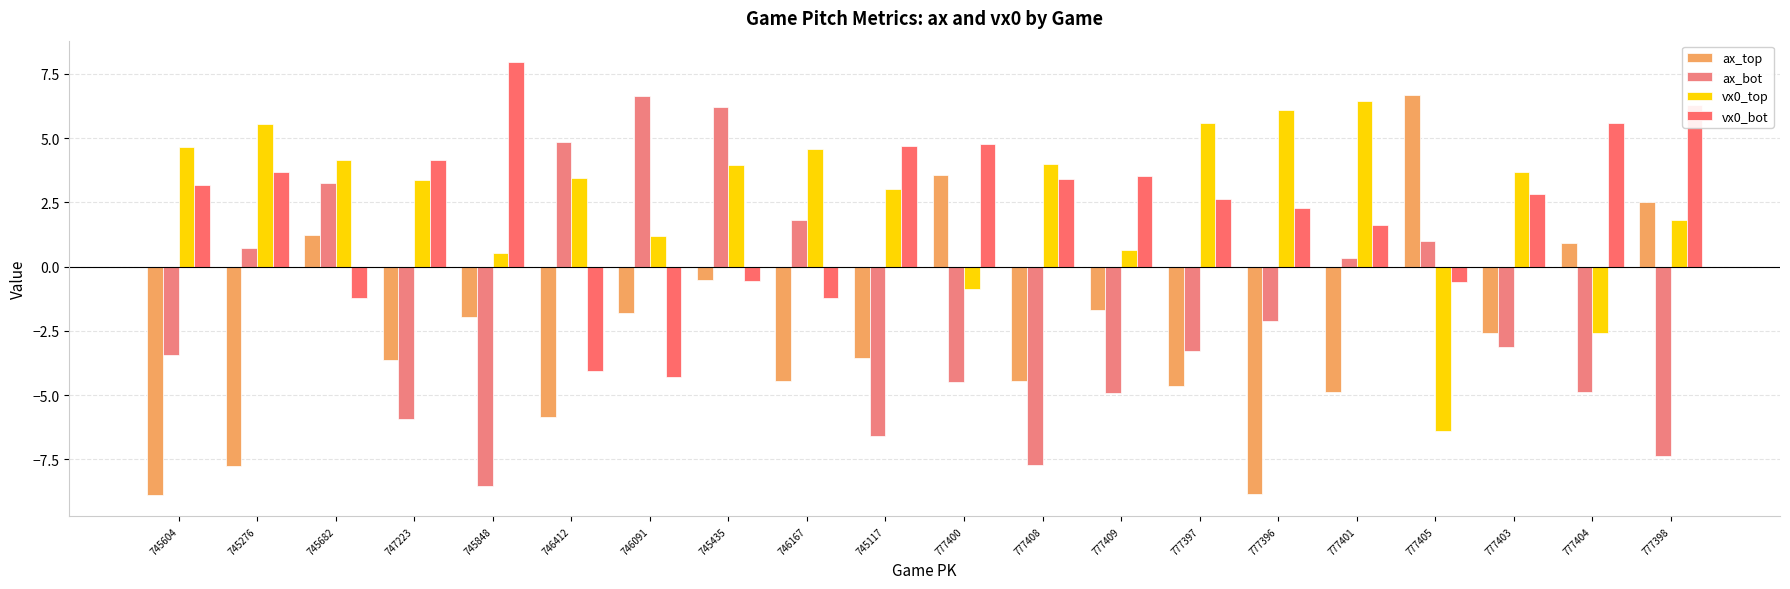

At which label does ax_bot reach its minimum?

745848